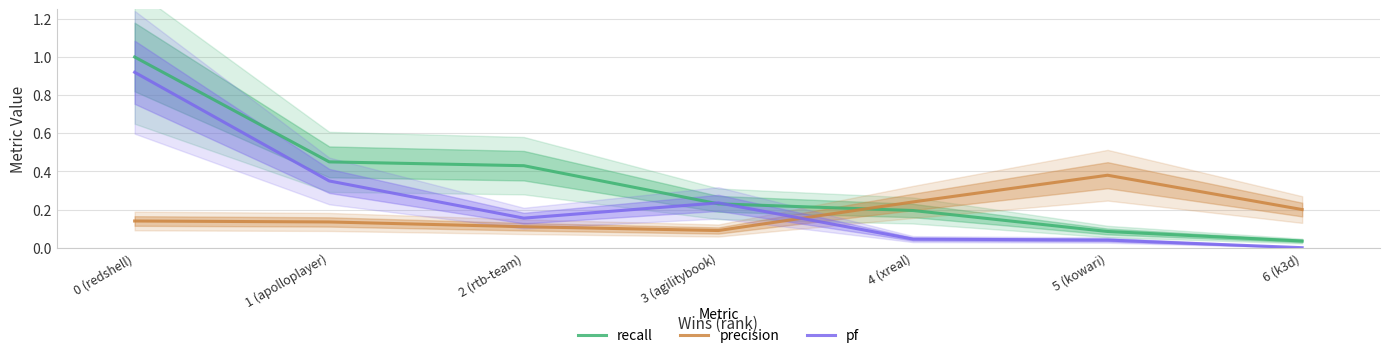

The value of precision at 0 (redshell) is 0.1. True or false?

True